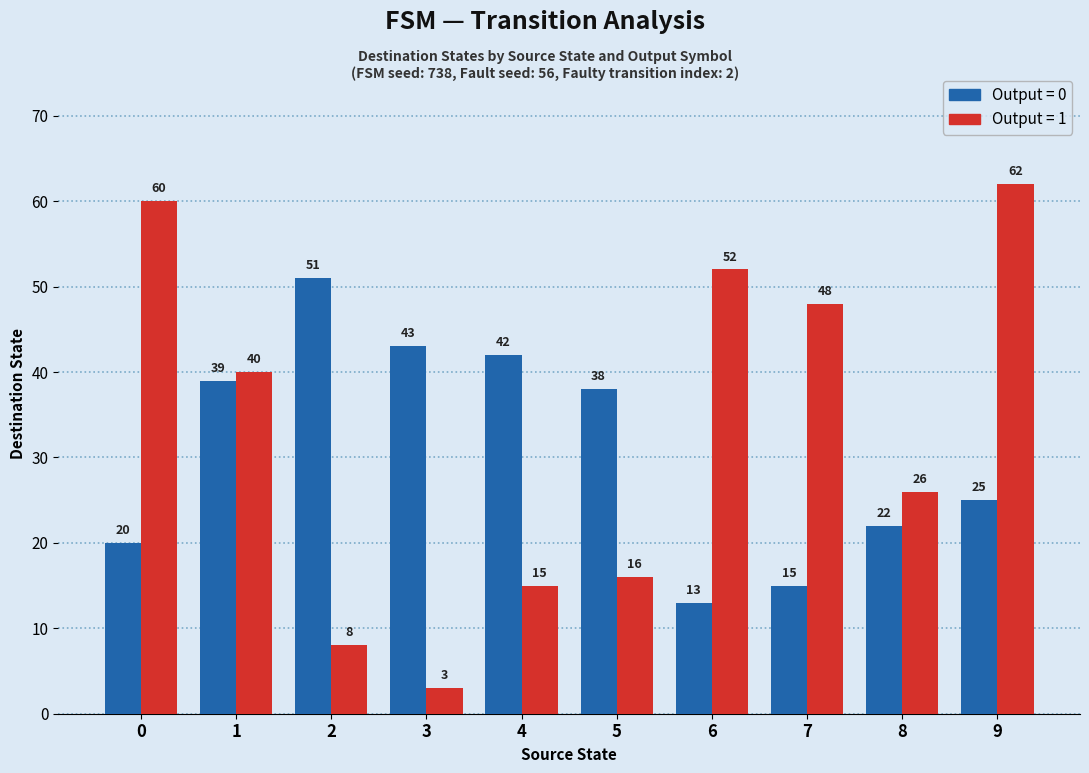

What is the maximum value shown in the chart?

62